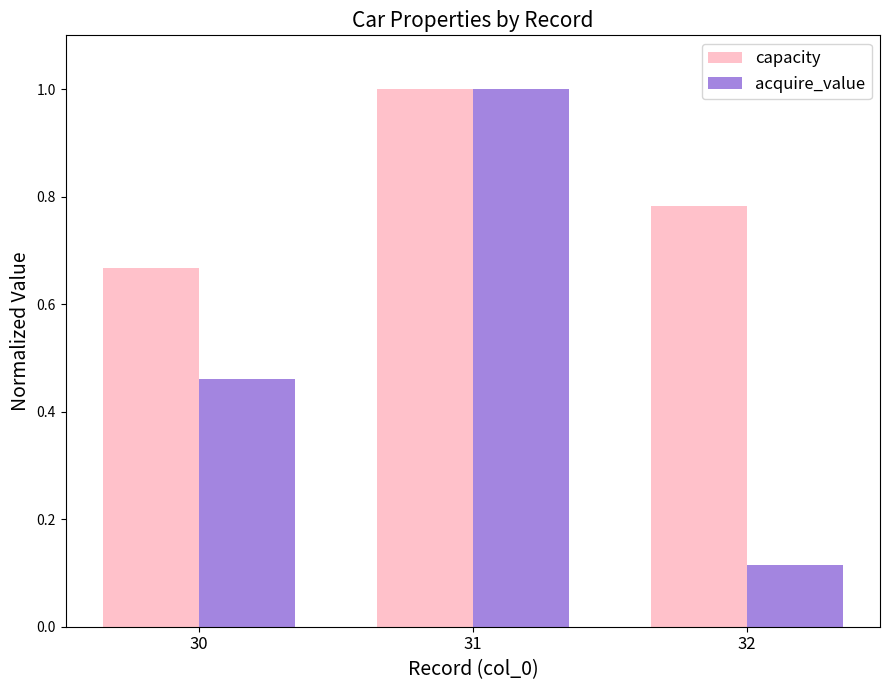

Which series changed the most between 30 and 31?

acquire_value